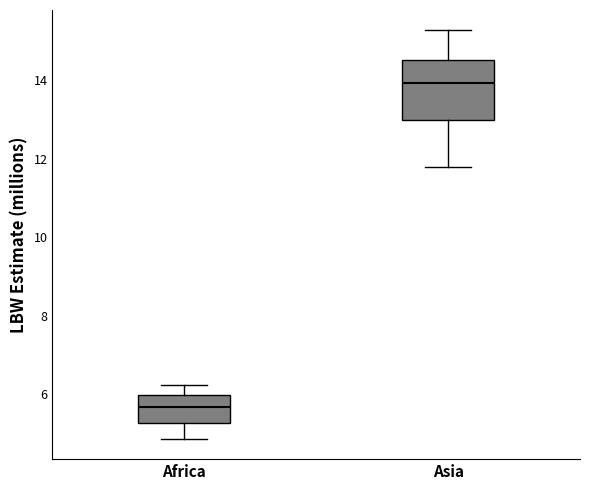

Comparing the boxes themselves (not the whiskers), which one is the tallest?

Asia